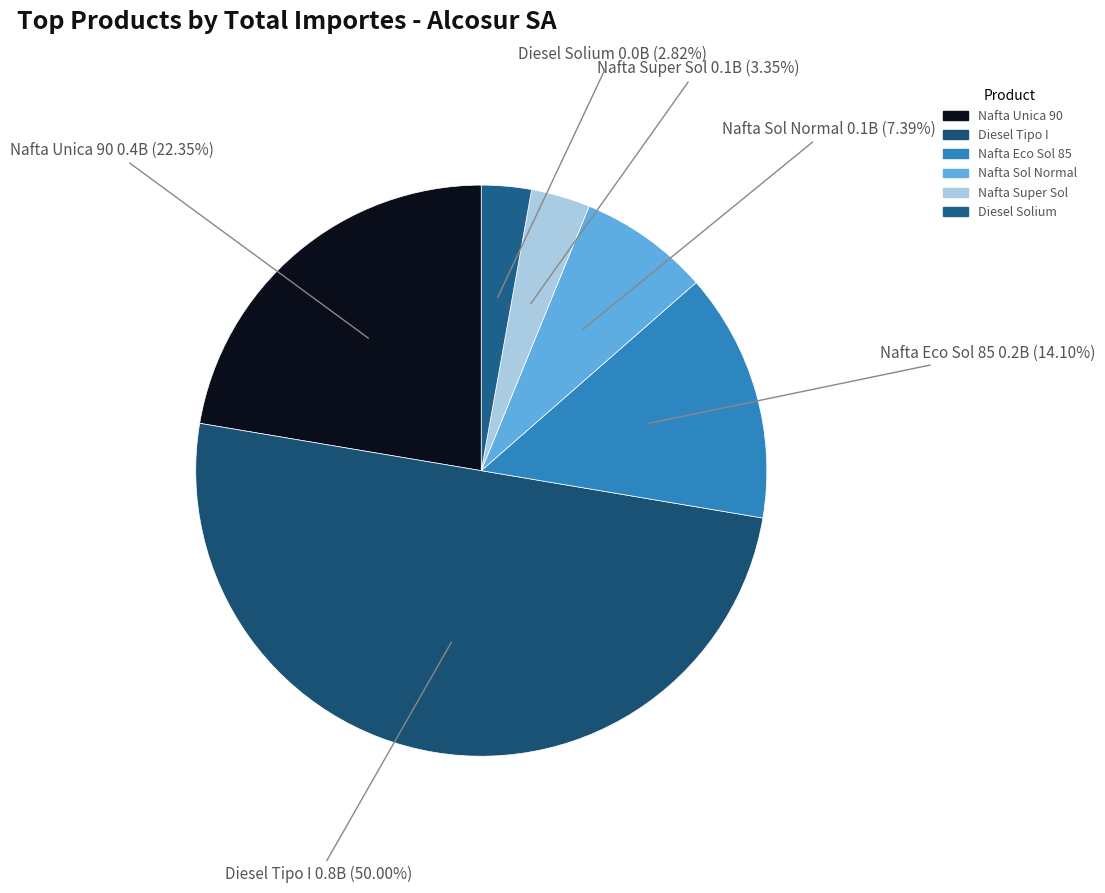

Between Nafta Eco Sol 85 and Nafta Unica 90, which is larger?

Nafta Unica 90